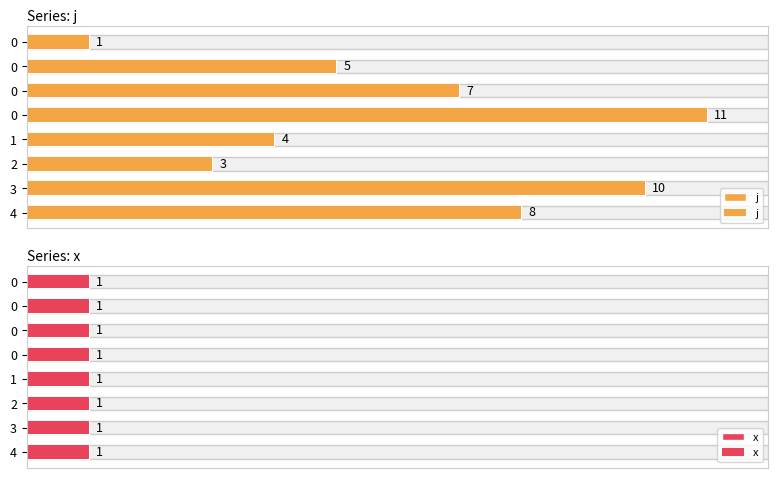

What is the label of the 1st bar from the right?

7